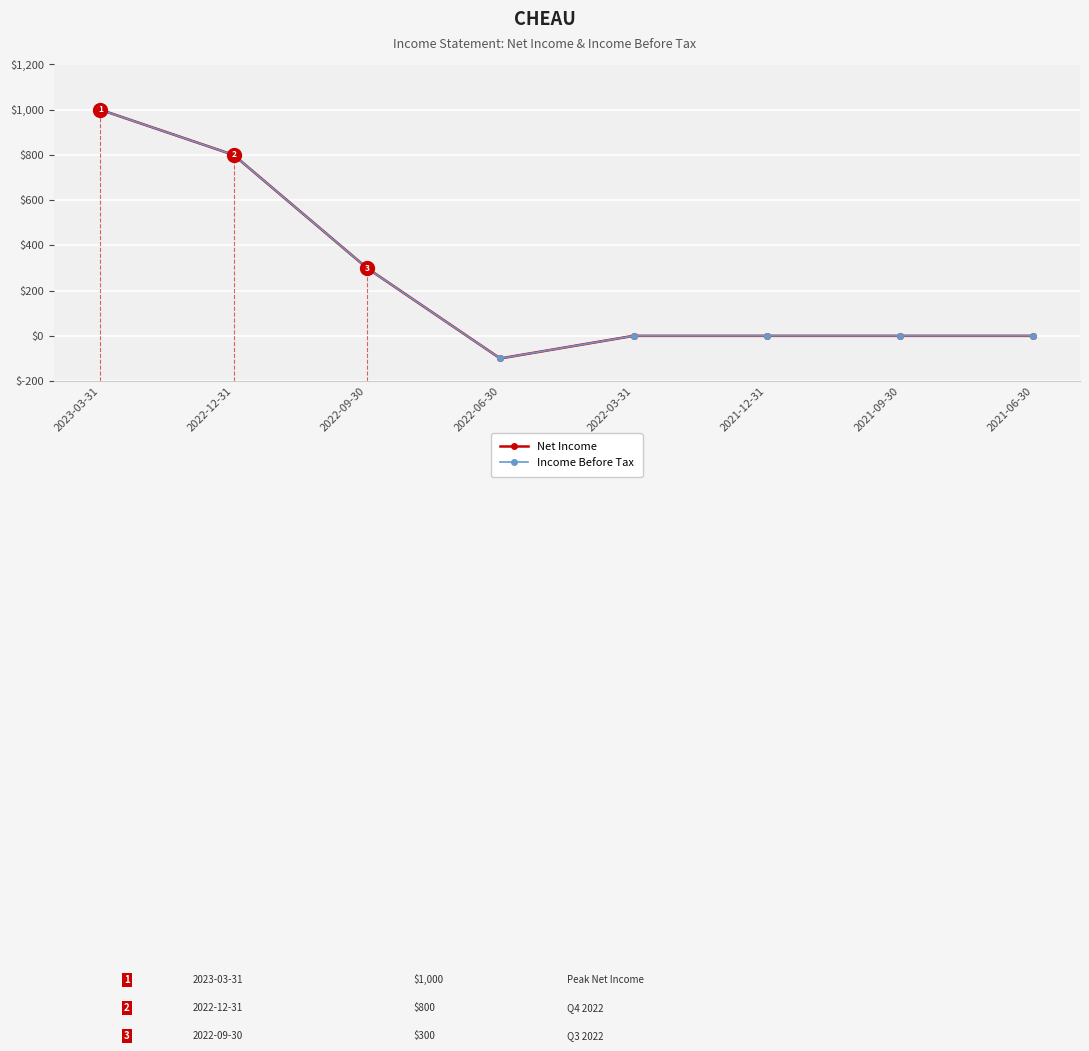

Does the chart have visible grid lines?

Yes